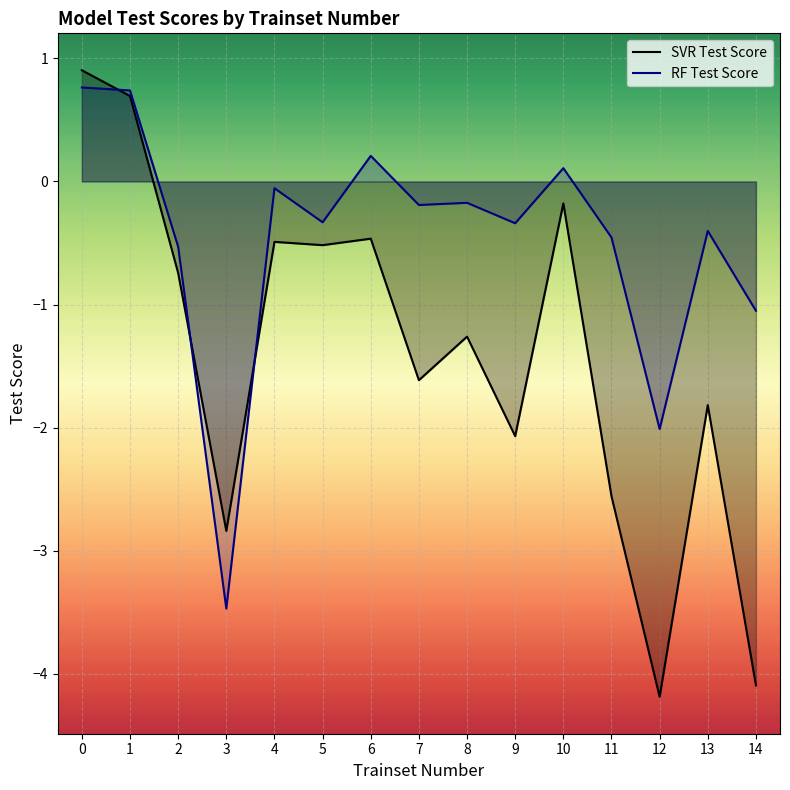

What is the spread (max minus min) of values at 0?

0.1